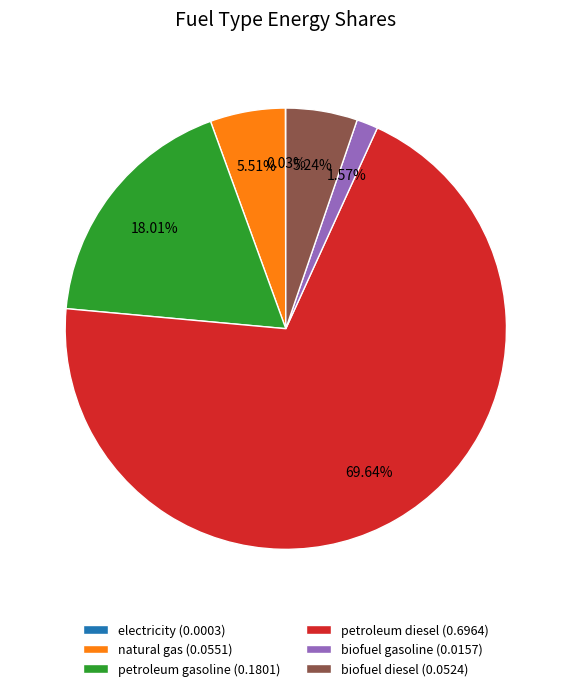

Is there any slice that represents more than half of the pie?

Yes